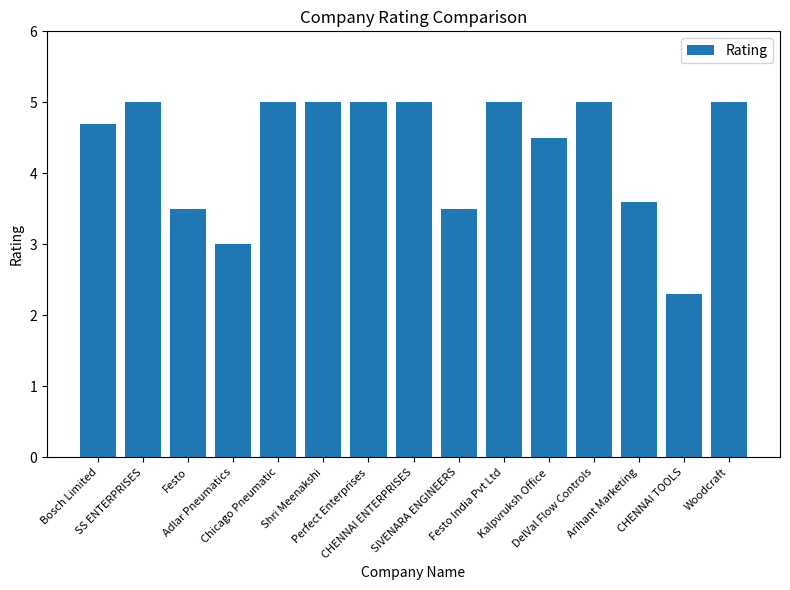

Between Chicago Pneumatic and Bosch Limited, which is larger?

Chicago Pneumatic